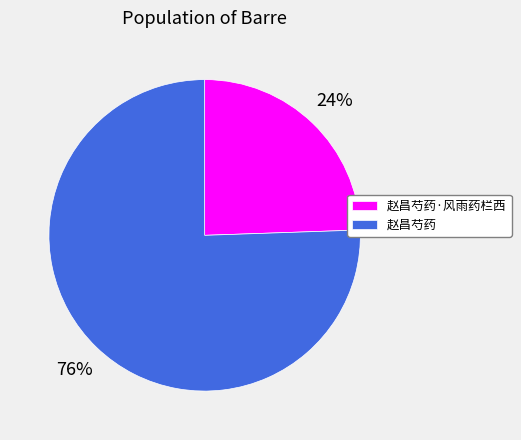

Which has a higher value, 赵昌芍药 or 赵昌芍药·风雨药栏西?

赵昌芍药